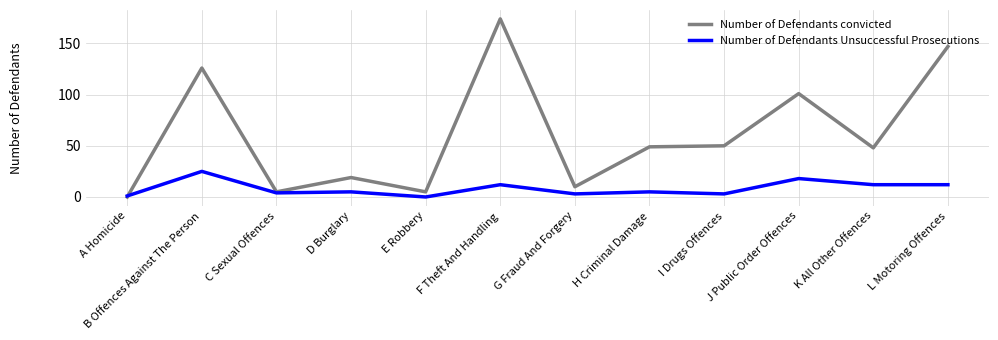

Reading left to right, what are all the values shown in this chart?

Number of Defendants convicted: A Homicide=0	B Offences Against The Person=126	C Sexual Offences=5	D Burglary=19	E Robbery=5	F Theft And Handling=174	G Fraud And Forgery=10	H Criminal Damage=49	I Drugs Offences=50	J Public Order Offences=101	K All Other Offences=48	L Motoring Offences=147
Number of Defendants Unsuccessful Prosecutions: A Homicide=1	B Offences Against The Person=25	C Sexual Offences=4	D Burglary=5	E Robbery=0	F Theft And Handling=12	G Fraud And Forgery=3	H Criminal Damage=5	I Drugs Offences=3	J Public Order Offences=18	K All Other Offences=12	L Motoring Offences=12